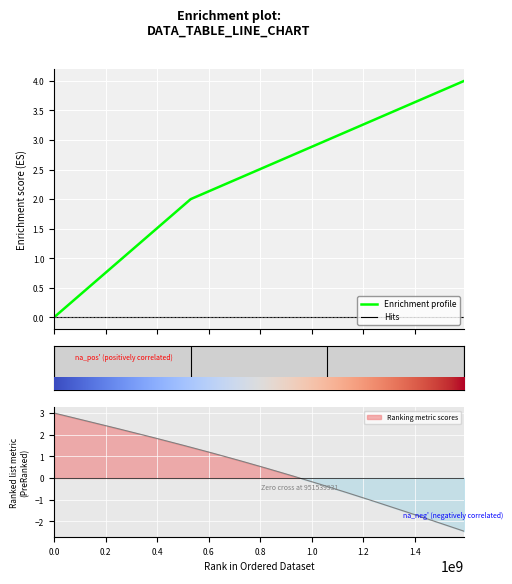

True or false: Enrichment profile and Hits cross at least once.

False